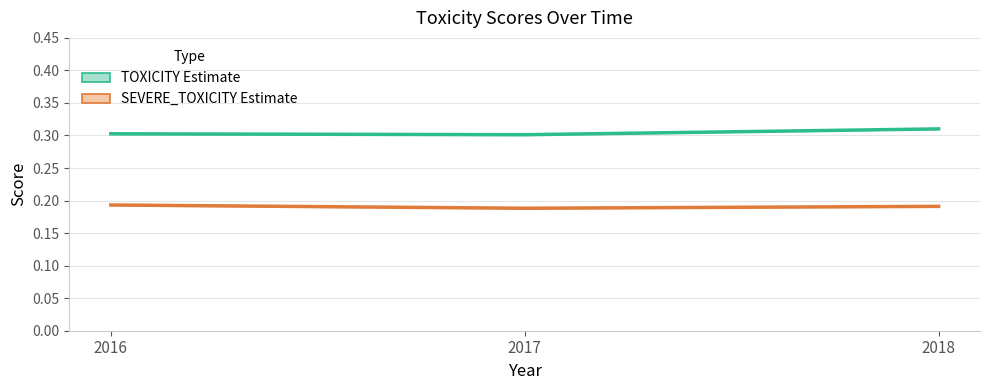

True or false: TOXICITY Estimate has a value of 0.3 at 2018.

True